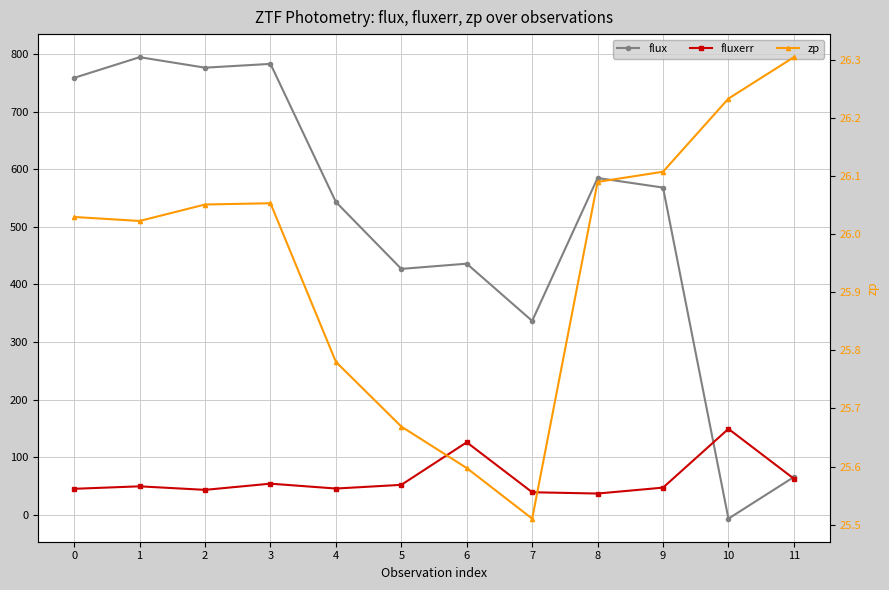

True or false: fluxerr has more than 1 points higher than both neighbors.

True